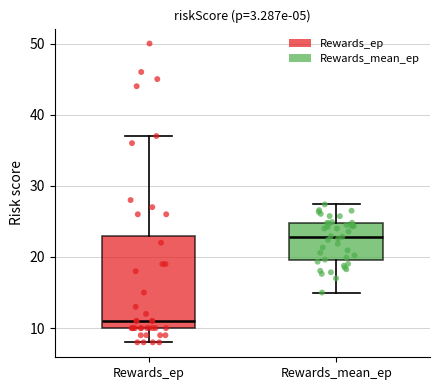

Reading left to right, transcribe this box plot: for each box, give where its median line is, the range the box spans, and where its two whiskers end, as read against the y-axis. The values are not printed on the chart, so give them approximately, as read against the axis.

Rewards_ep: median 11, box 10 to 23, whiskers 8 to 37
Rewards_mean_ep: median 23, box 20 to 25, whiskers 15 to 27